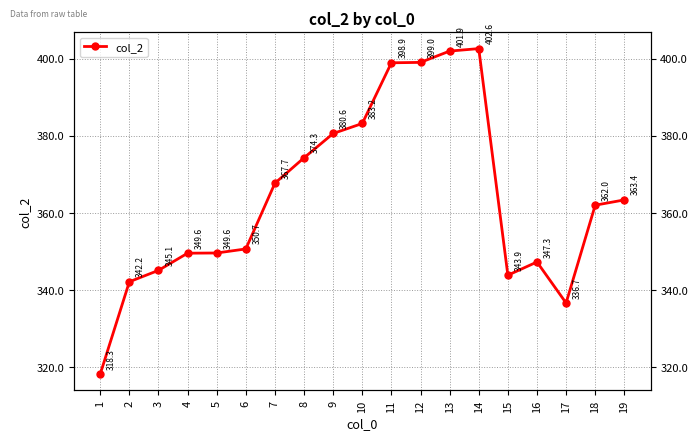

How many categories are shown in the chart?

19